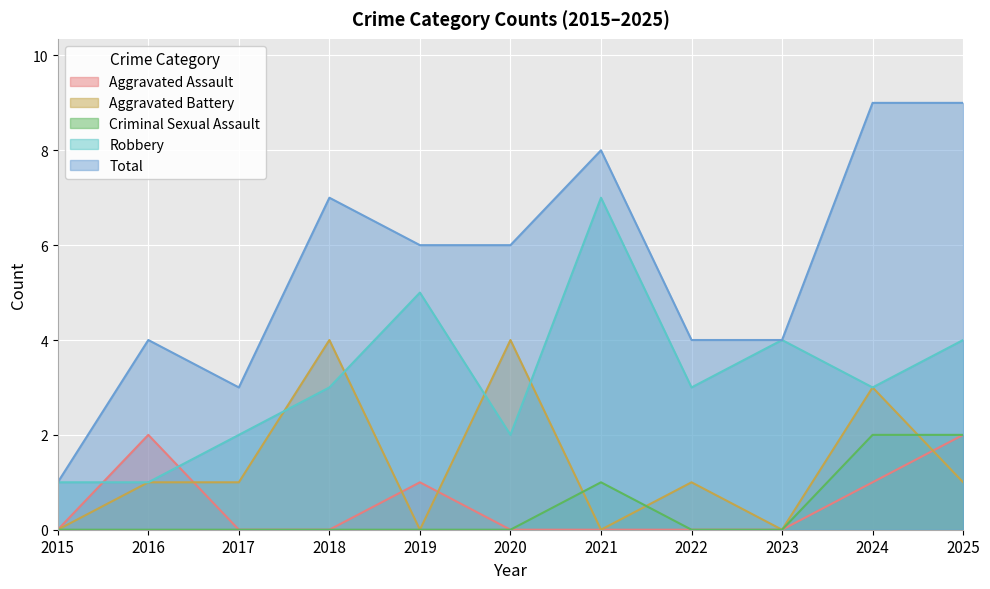

Which series changed the most between 2016 and 2019?

Robbery